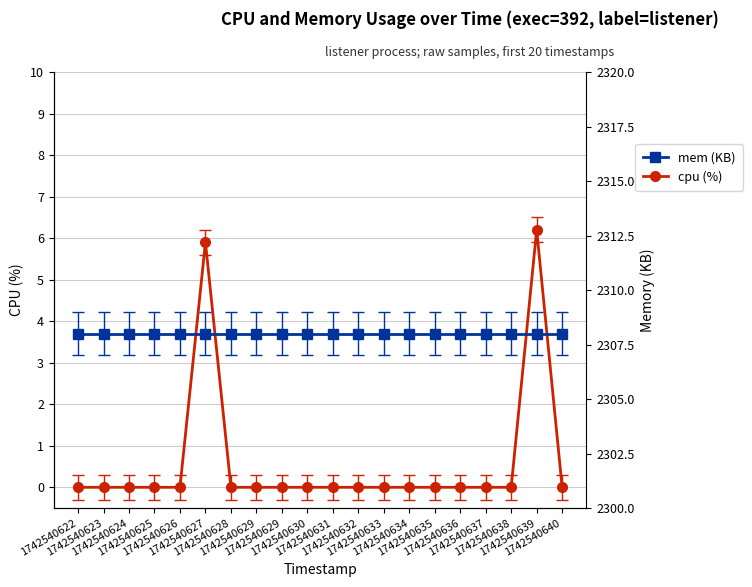

True or false: cpu (%) and mem (KB) cross at least once.

False